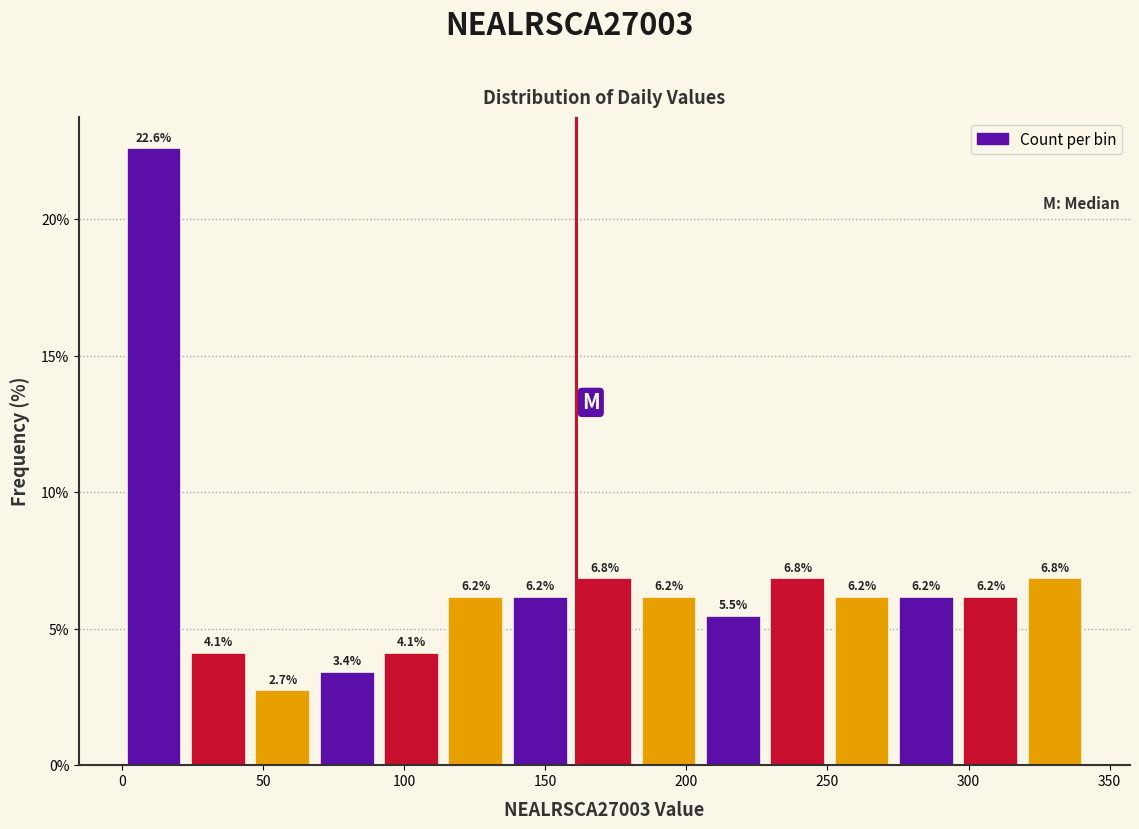

Reading left to right, transcribe this chart: for each bar, give the range it covers on the x-axis and its height. The bar edges are not printed on the chart, so give them approximately, as read against the axis.

0 to 25: 22.6
25 to 45: 4.1
45 to 70: 2.7
70 to 90: 3.4
90 to 115: 4.1
115 to 135: 6.2
135 to 160: 6.2
160 to 180: 6.8
180 to 205: 6.2
205 to 230: 5.5
230 to 250: 6.8
250 to 275: 6.2
275 to 295: 6.2
295 to 320: 6.2
320 to 340: 6.8